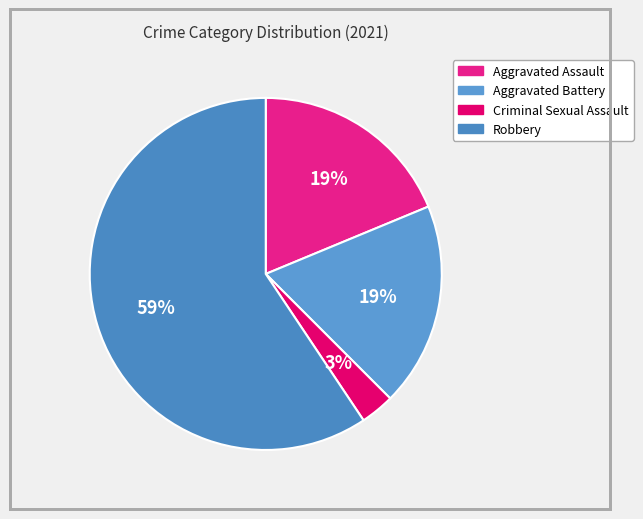

To the nearest percent, what is the average slice percentage?

25%